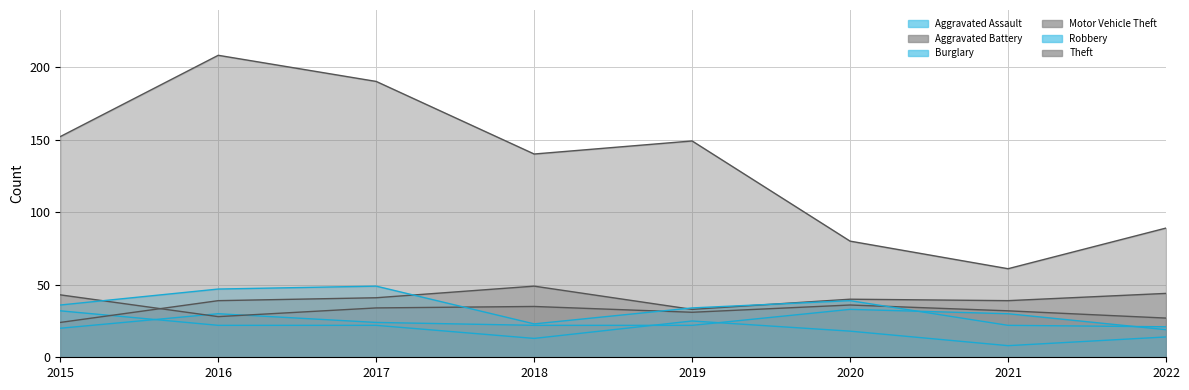

Where does the Robbery series first go above 36?

2016